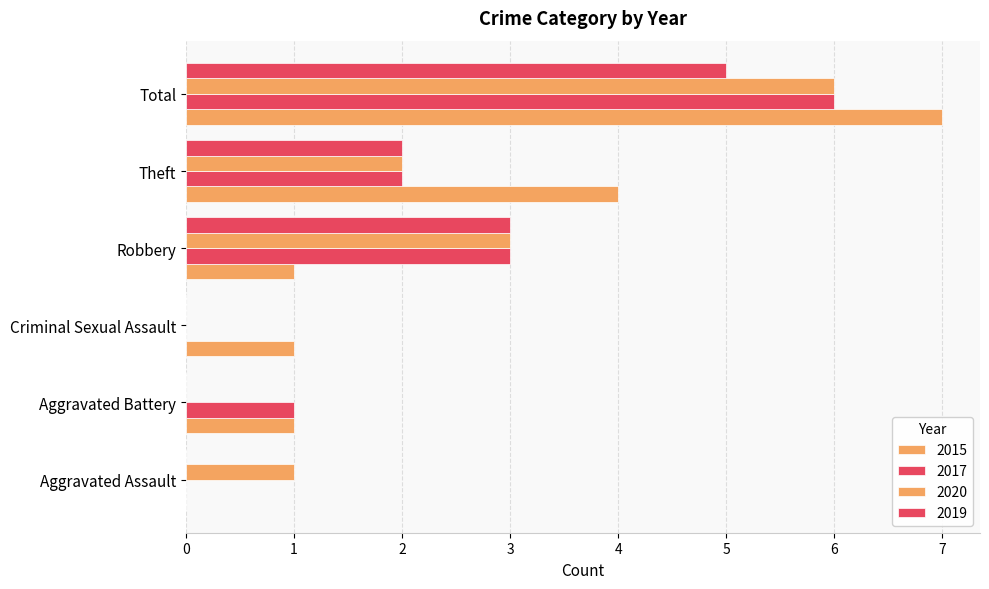

List the series in order of their peak value, lowest first.

2019, 2017, 2020, 2015